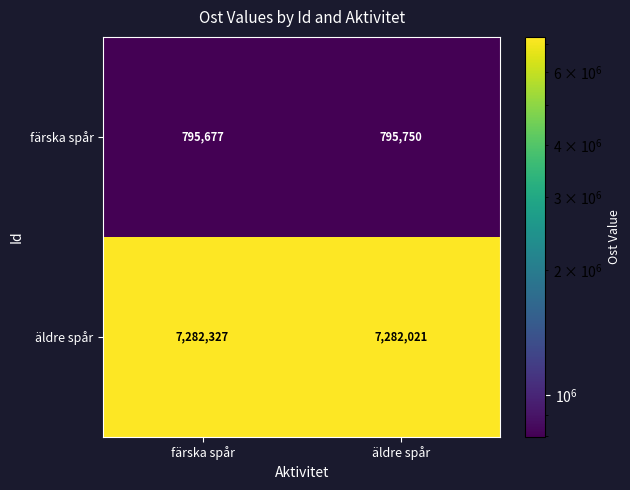

What is the sum of all färska spår values?

1591427